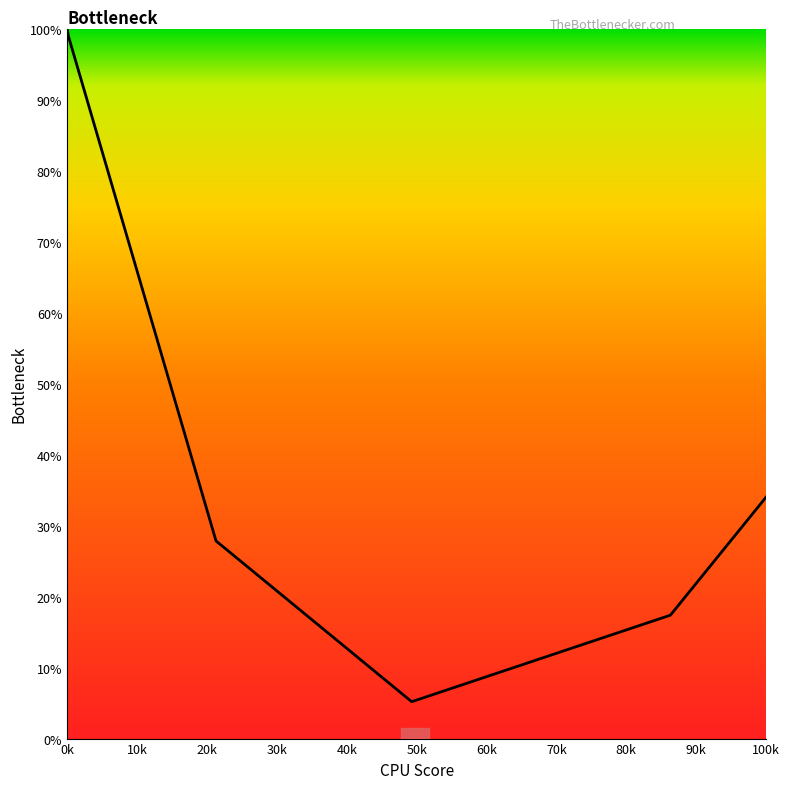

What is the difference between the maximum and minimum values?

94.8